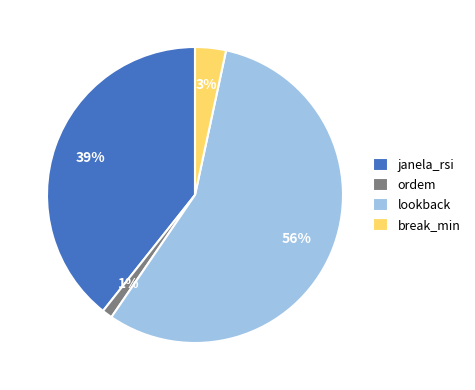

Count the number of slices in the pie.

4